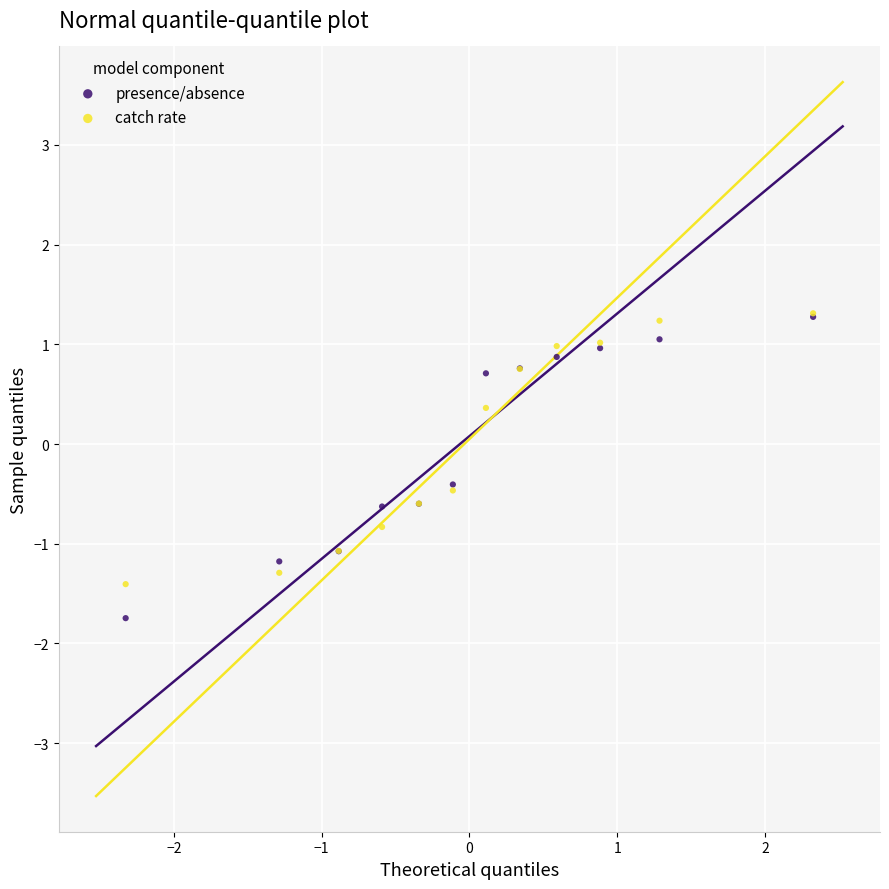

What are all the series names shown in the legend?

presence/absence, catch rate